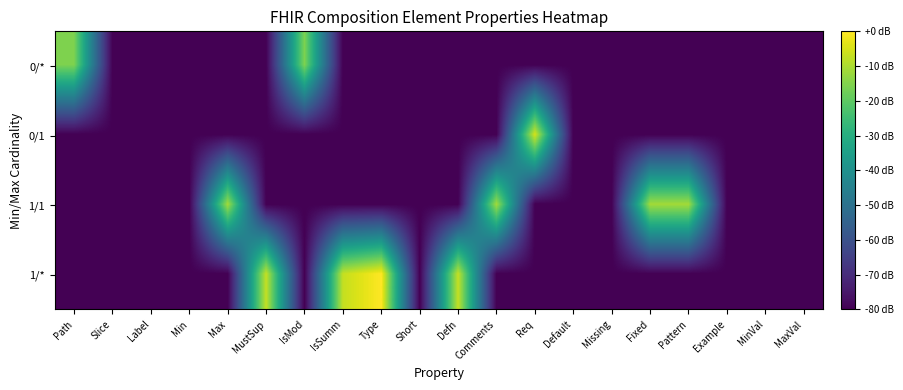

List the series in order of their peak value, lowest first.

0/*, 1/1, 0/1, 1/*